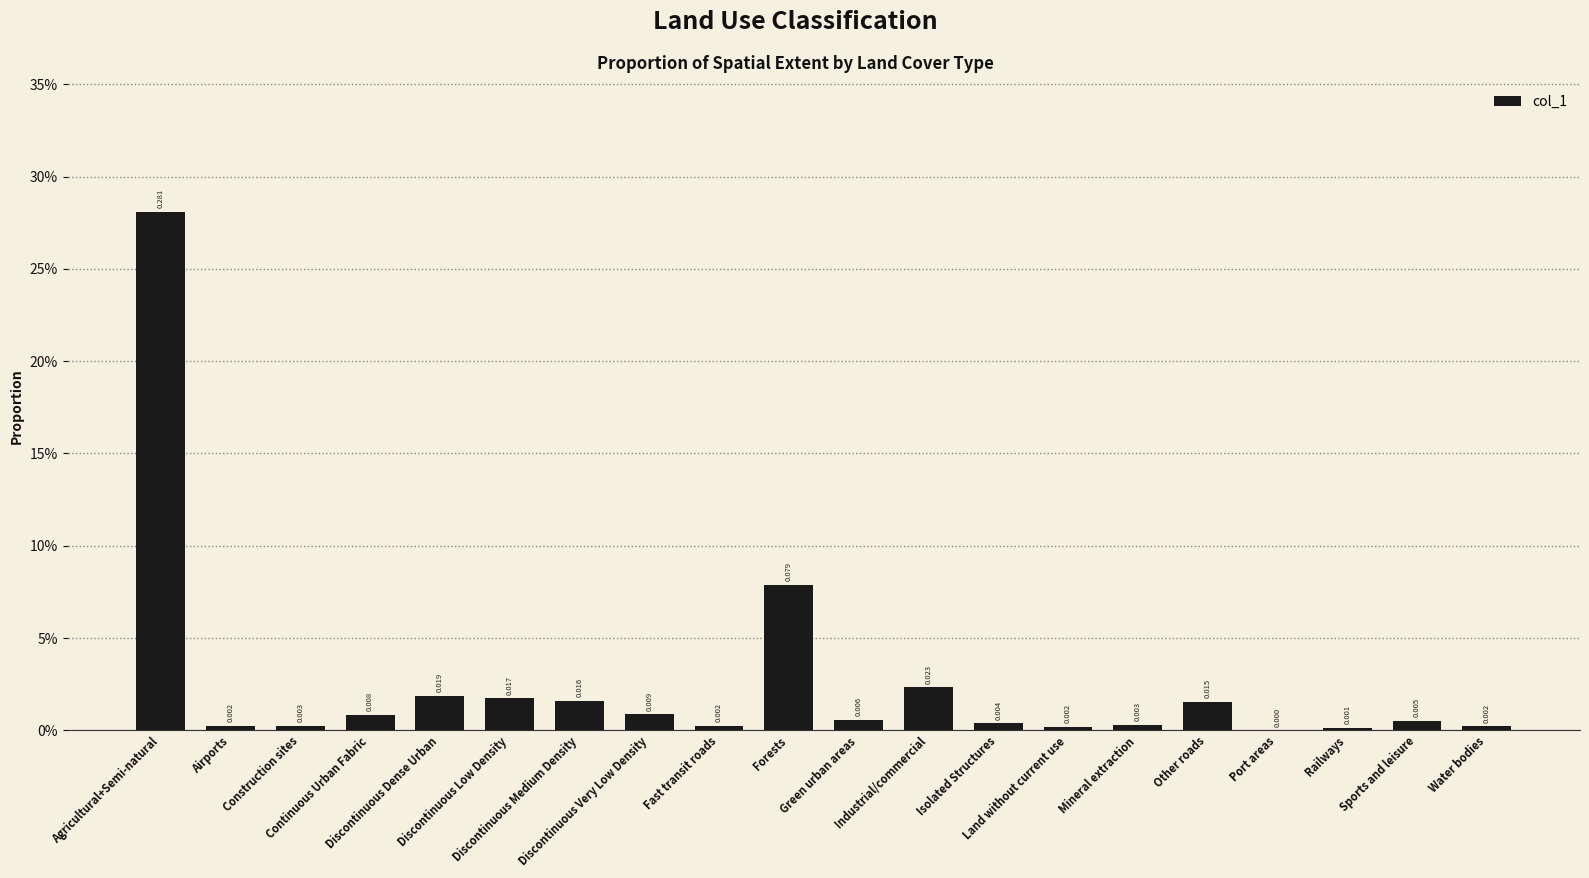

Which category has the highest value across all series?

Agricultural+Semi-natural